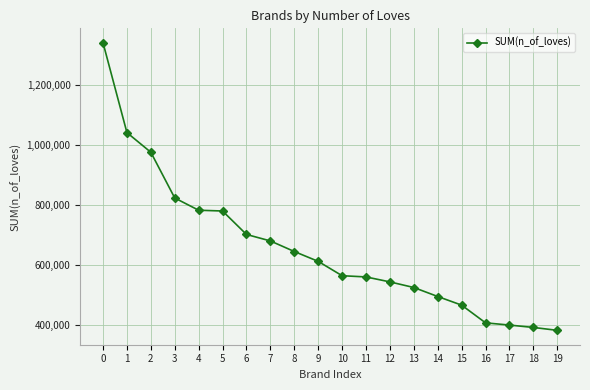

What is the average value?

656577